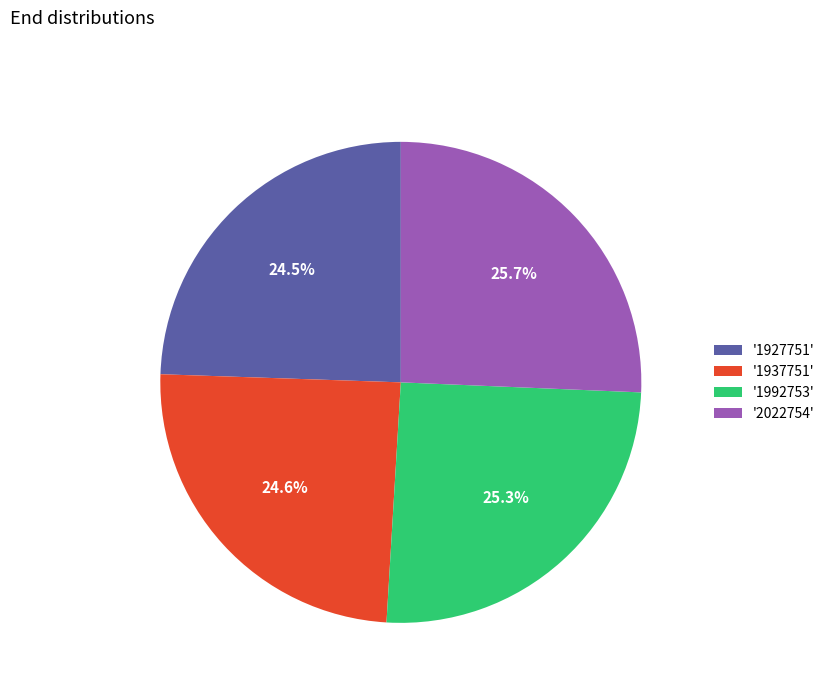

What is the ratio of the value at '1927751' to the value at '2022754'?

1.0